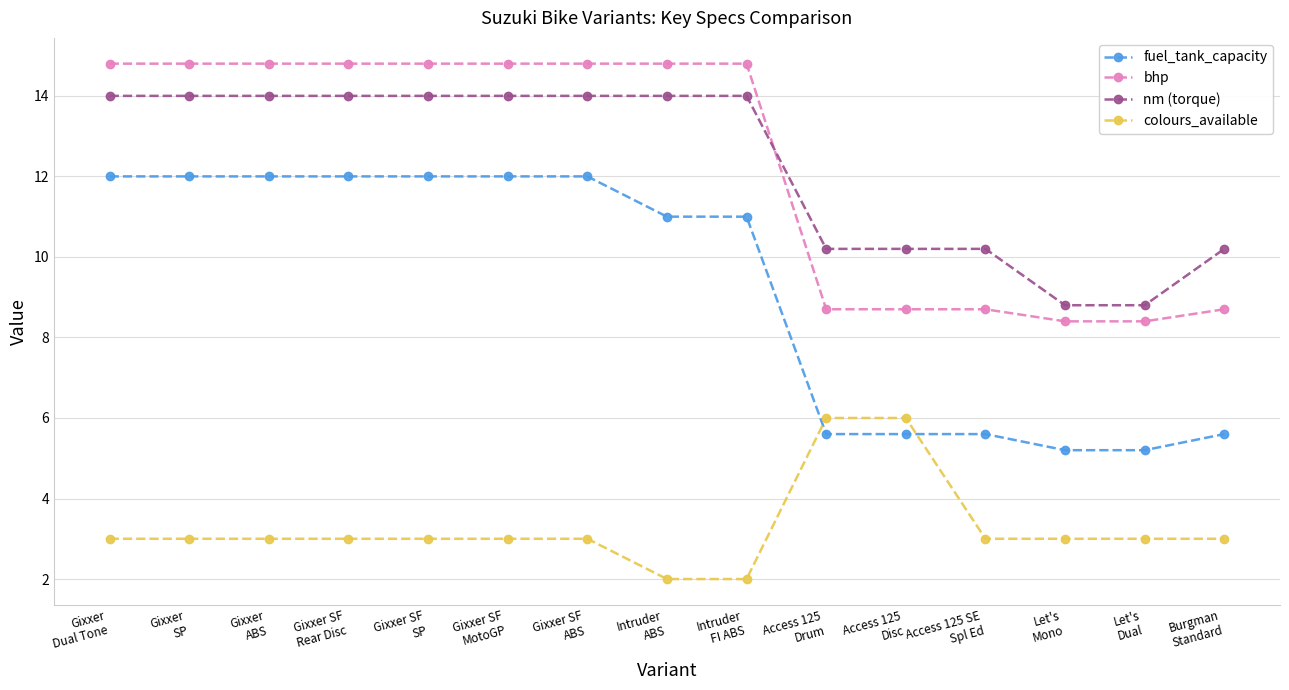

Rank the series by their maximum value, from lowest to highest.

colours_available, fuel_tank_capacity, nm (torque), bhp